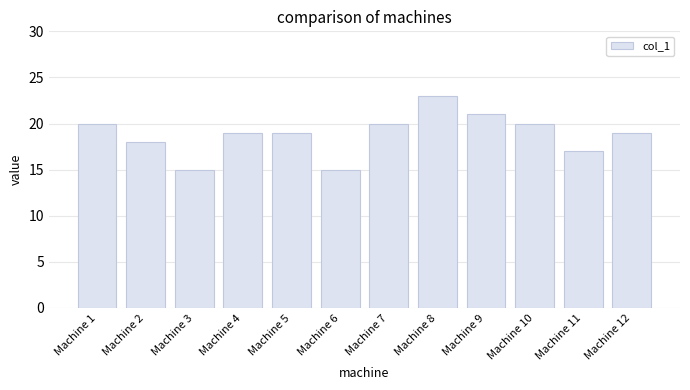

What is the change in value from Machine 2 to Machine 8?

+5